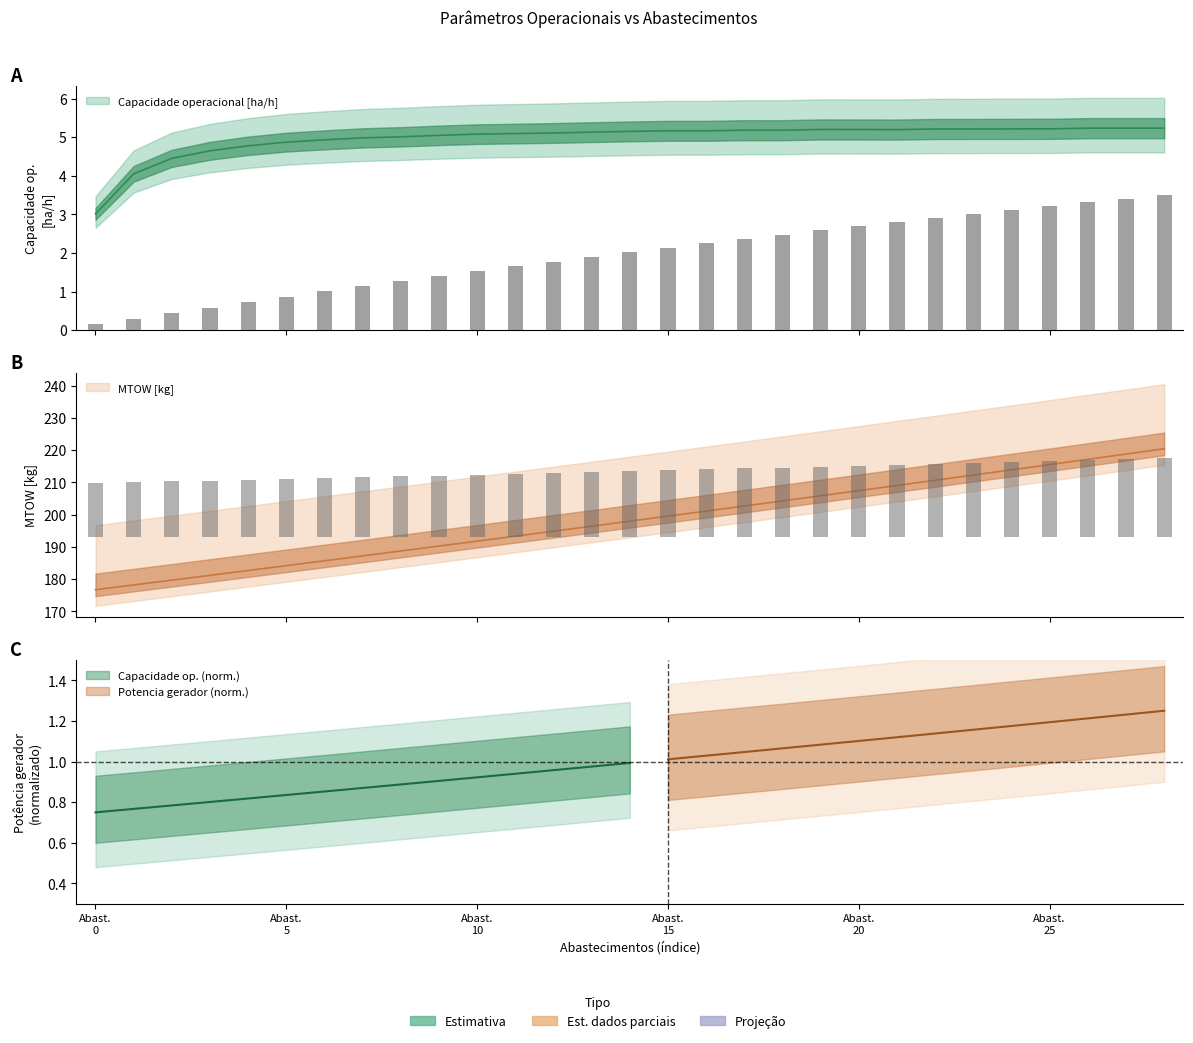

What is the value of the MTOW [kg] bar at the 26th from the left?

215.5